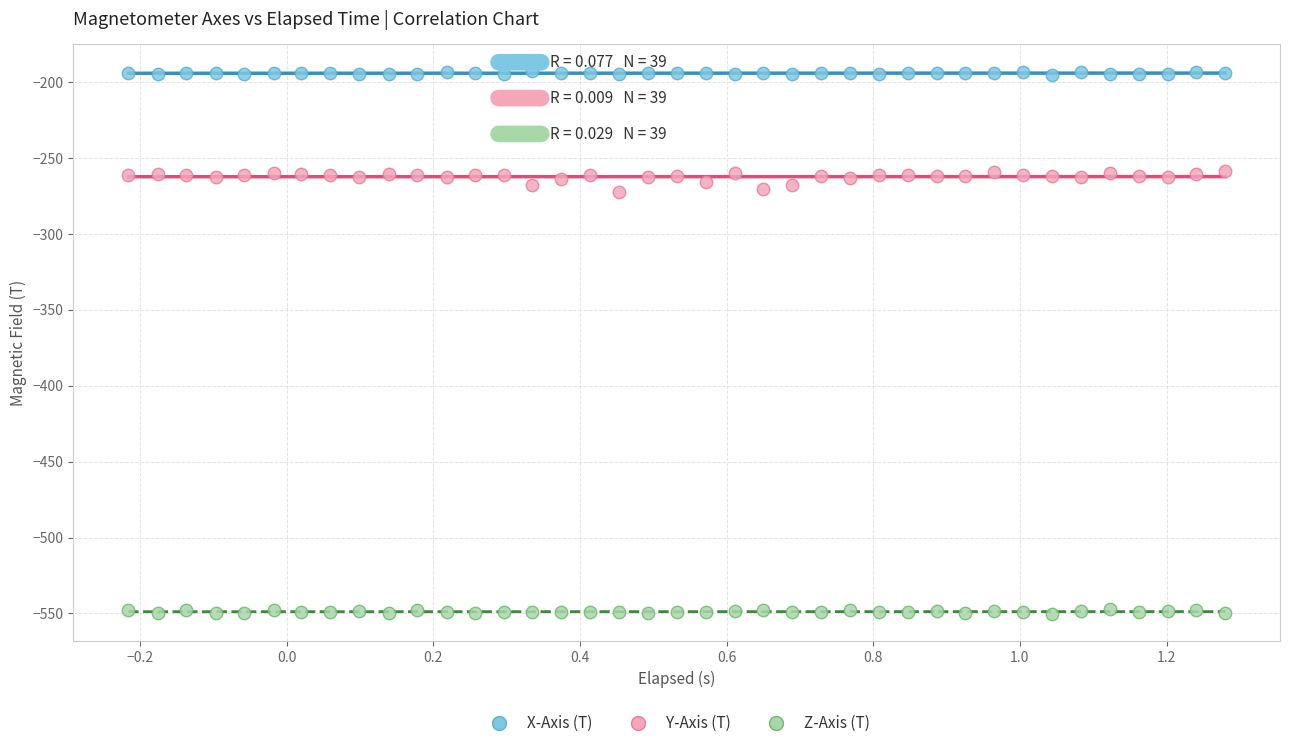

Which series has the largest Y range (max minus min)?

Y-Axis (T)